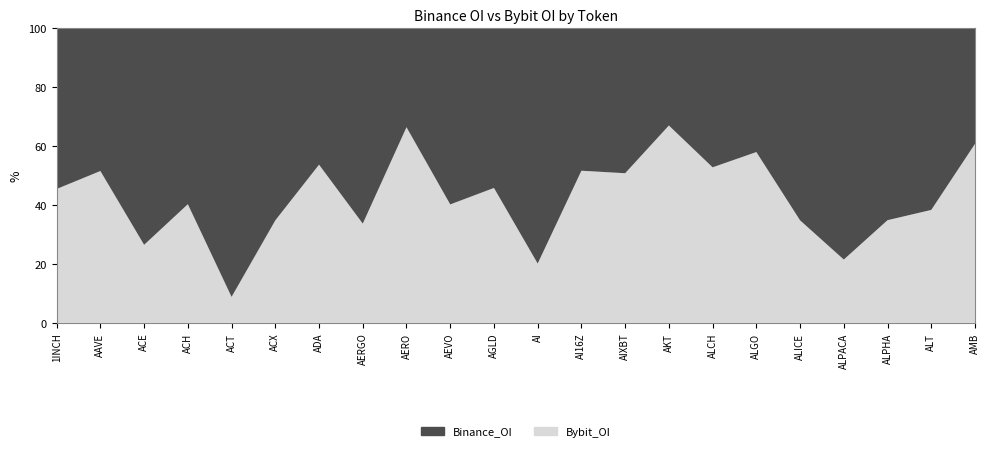

Reading left to right, what are all the values shown in this chart?

Binance_OI: 5702758	62852339	1986299	10321080	69020690	2604425	120840667	1854908	3743289	4983662	5104377	4064876	24337444	11361127	1149220	3563707	13504151	3268731	4827066	1739938	5138090	3391688
Bybit_OI: 4752803	66888289	715939	6961700	6669442	1389707	140206621	942392	7406211	3352166	4314513	1024637	26001958	11733307	2334027	3987838	18644556	1744747	1321397	931273	3195582	5255916